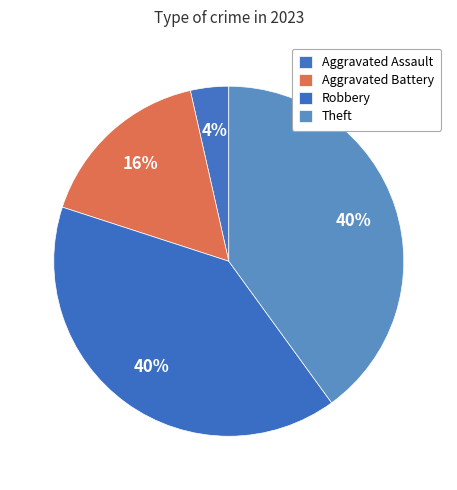

How many segments does this pie chart have?

4